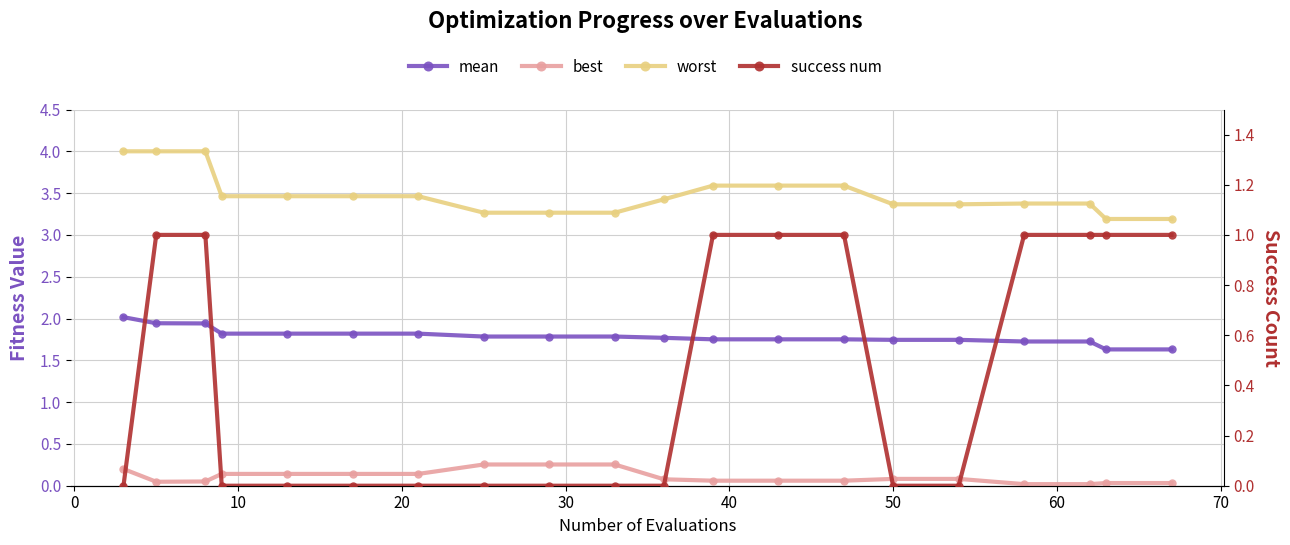

List the series in order of their peak value, highest first.

worst, mean, success num, best